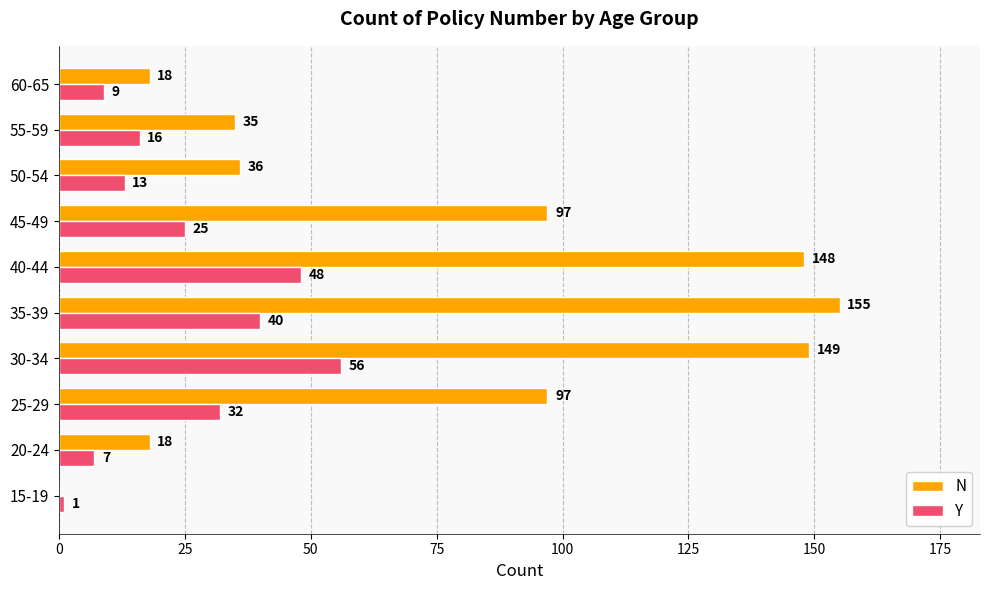

Where is Y nearest to the value 28?

45-49